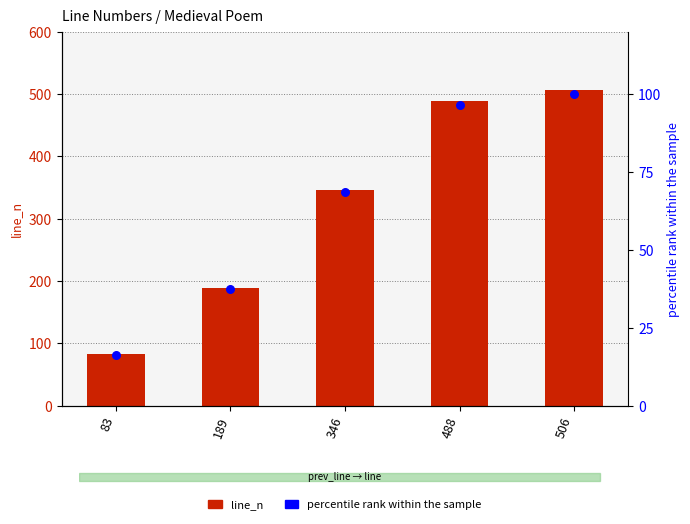

Which series reaches the minimum Y coordinate?

percentile rank